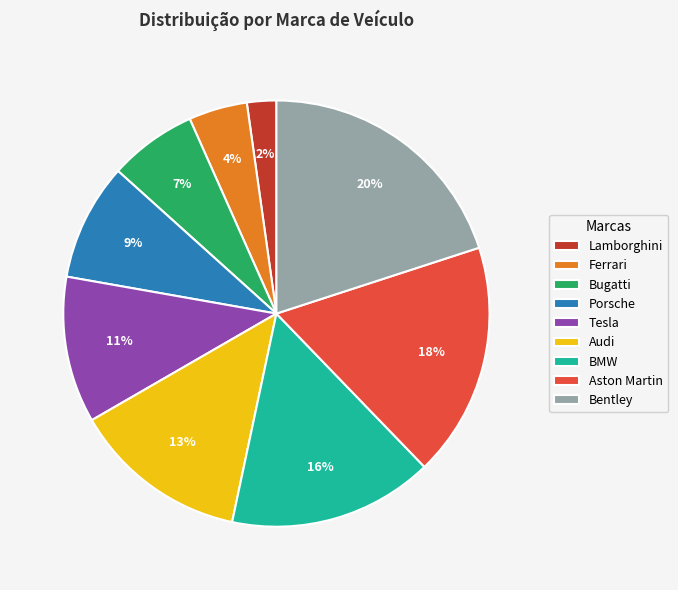

What is the ratio of the value at Porsche to the value at Bugatti?

1.3